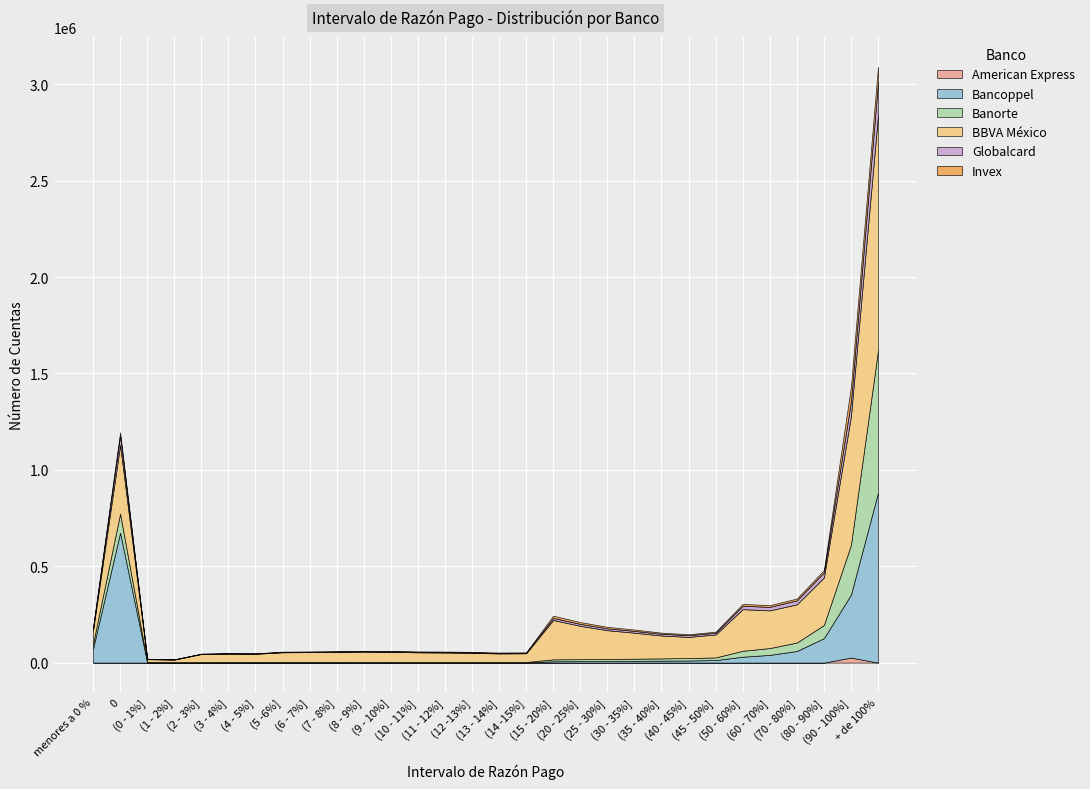

How many values in the Bancoppel series exceed 6950?

14